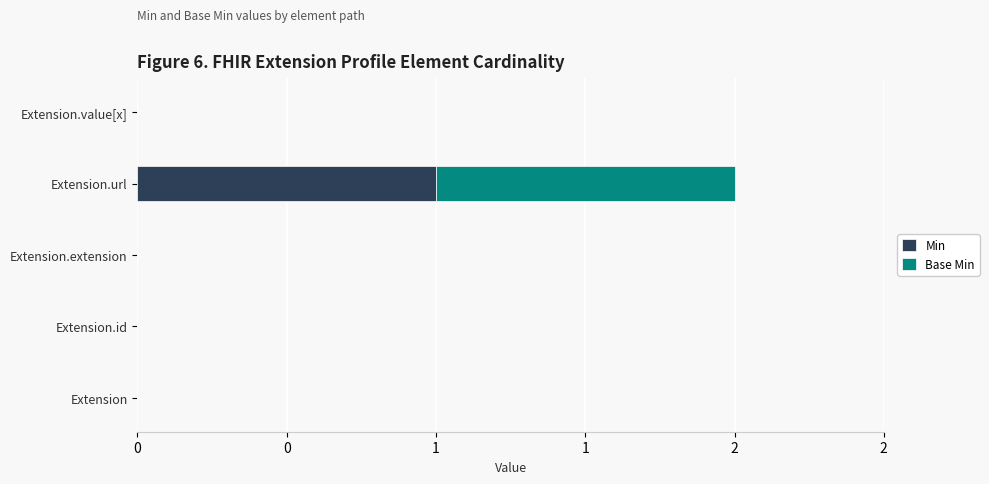

What are all the series names shown in the legend?

Min, Base Min